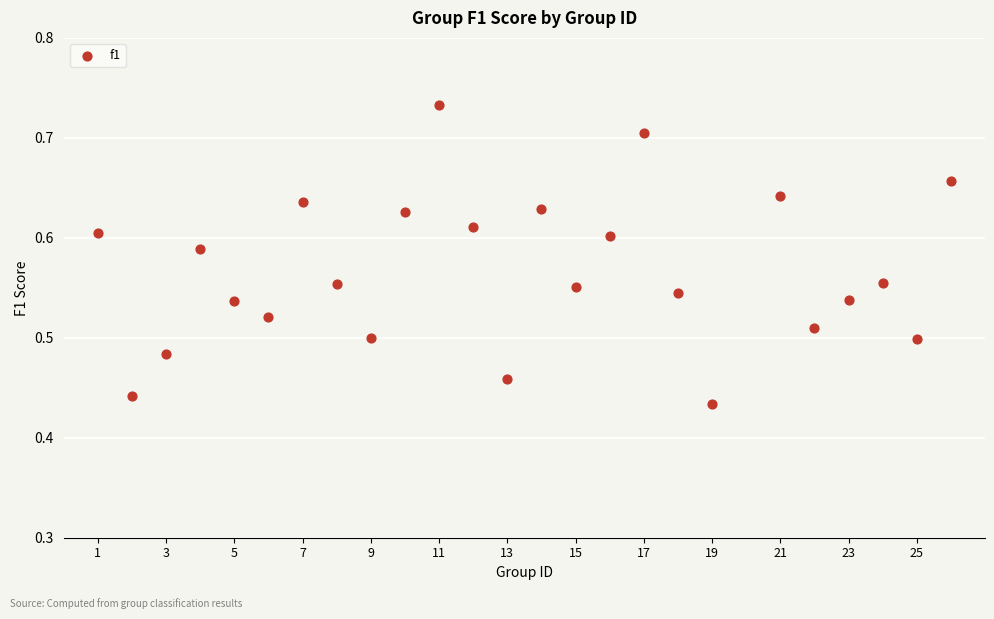

What is the range of X values (max minus min)?

25.0